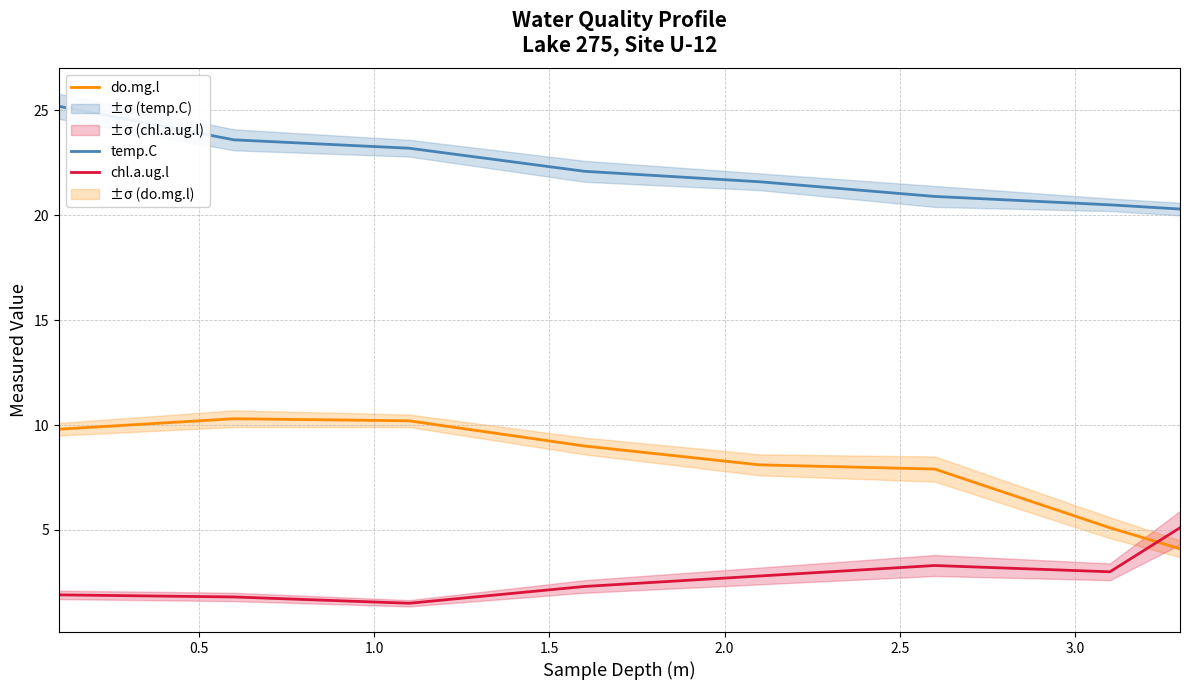

True or false: temp.C and do.mg.l cross at least once.

False